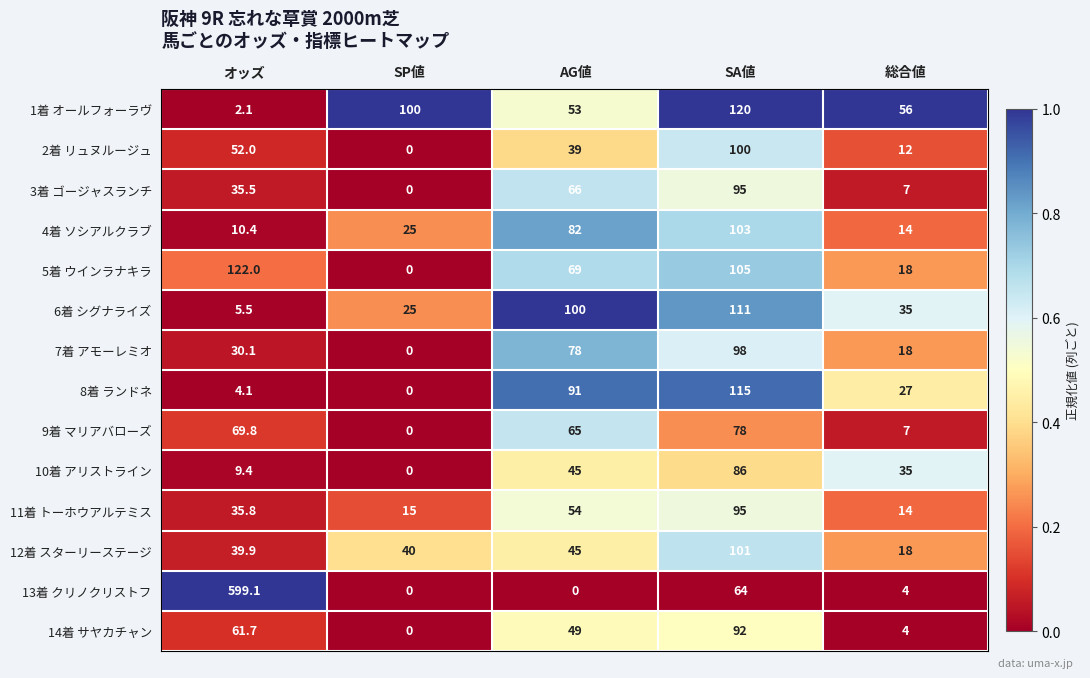

List the labels in order of 14着 サヤカチャン value, largest first.

SA値, オッズ, AG値, 総合値, SP値